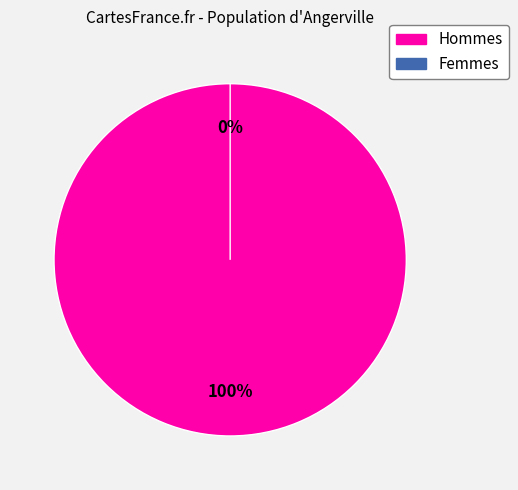

Count the number of slices in the pie.

2